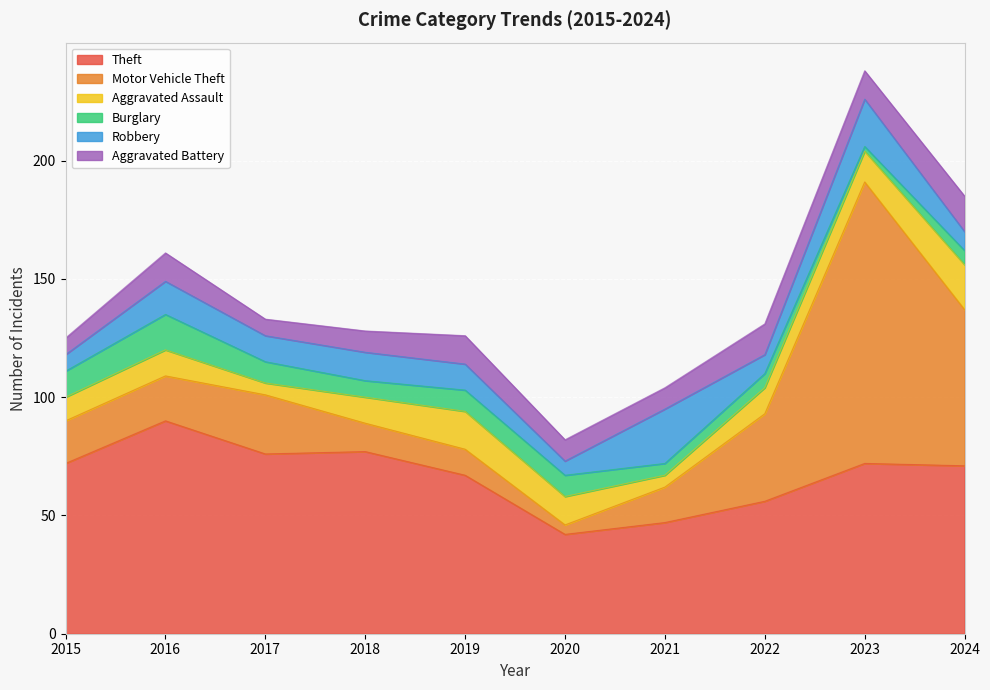

Reading left to right, list all the values displayed in this chart.

Theft: 72	90	76	77	67	42	47	56	72	71
Motor Vehicle Theft: 18	19	25	12	11	4	15	37	119	66
Aggravated Assault: 10	11	5	11	16	12	5	11	13	19
Burglary: 11	15	9	7	9	9	5	6	2	6
Robbery: 7	14	11	12	11	6	23	8	20	8
Aggravated Battery: 7	12	7	9	12	9	9	13	12	15